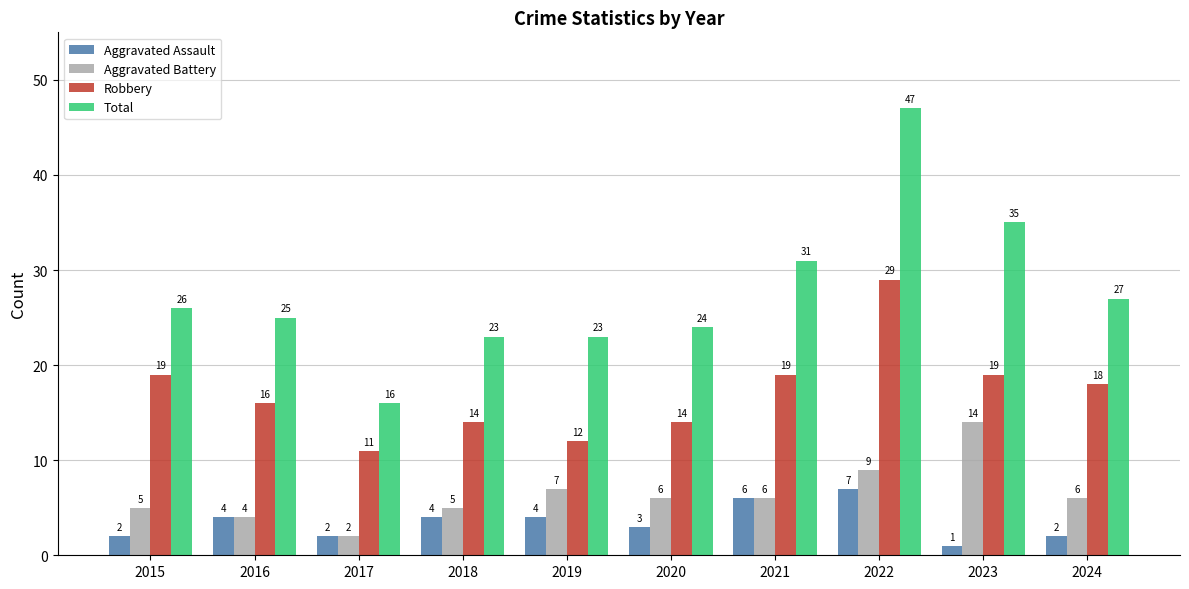

What is the greatest value displayed?

47